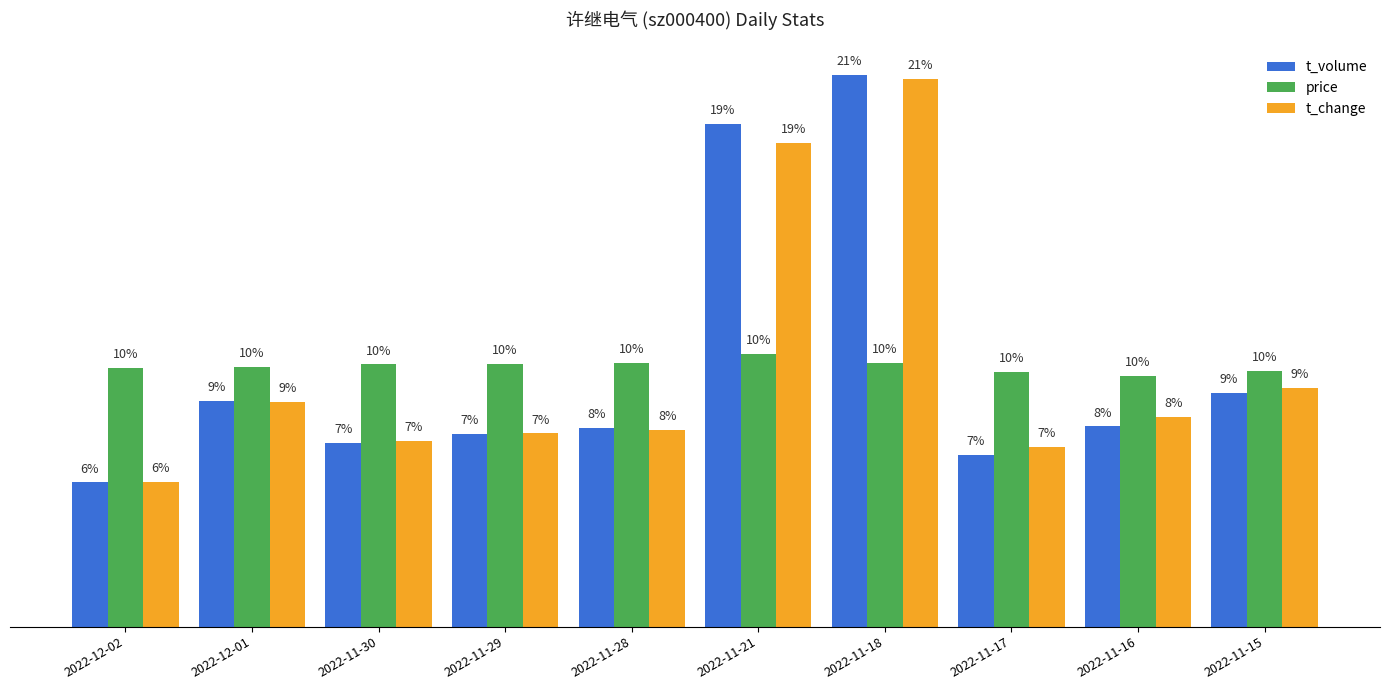

Are the bars horizontal?

No